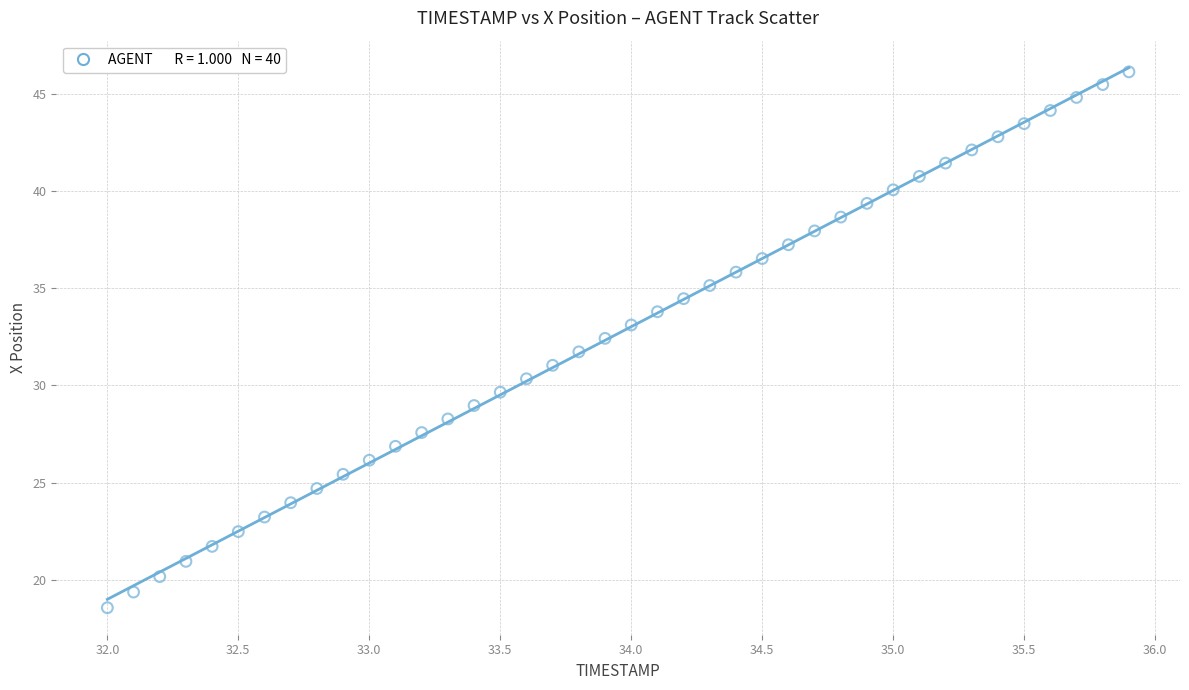

What is the range of X values (max minus min)?

3.9